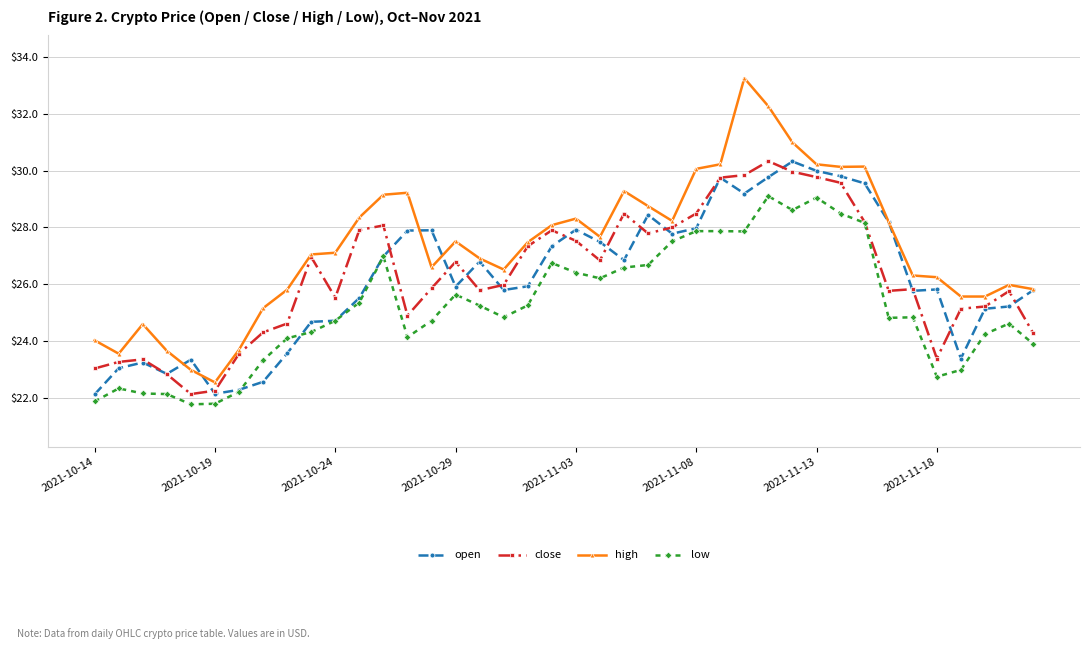

True or false: low has more than 1 interior local peaks.

True